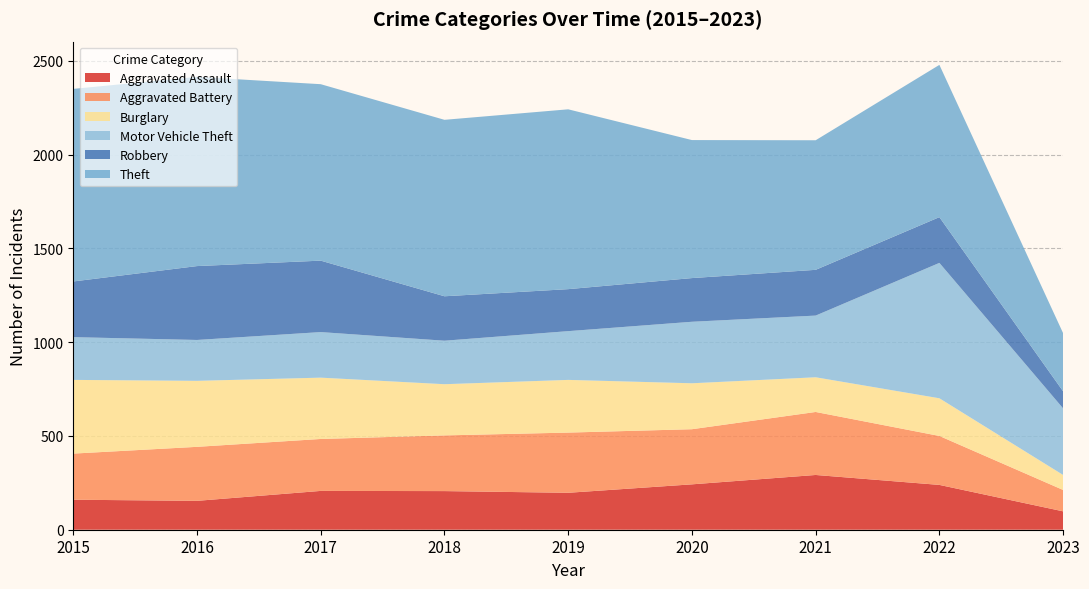

Reading right to left, transcribe all the data shown in this chart.

Aggravated Assault: 98	239	292	242	197	206	207	154	160
Aggravated Battery: 114	261	336	294	321	297	277	288	246
Burglary: 80	201	185	245	281	273	327	352	393
Motor Vehicle Theft: 355	722	329	328	260	232	243	218	228
Robbery: 91	244	244	233	224	237	381	394	297
Theft: 310	812	691	736	959	941	941	1009	1027